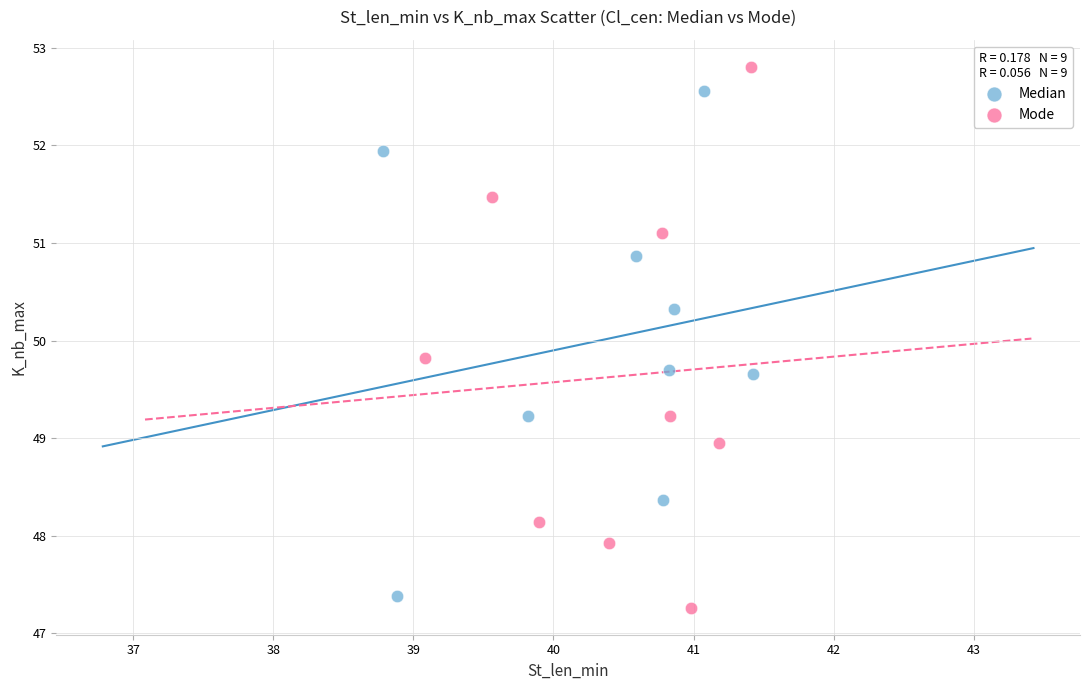

Which series contains the lowest Y value?

Mode